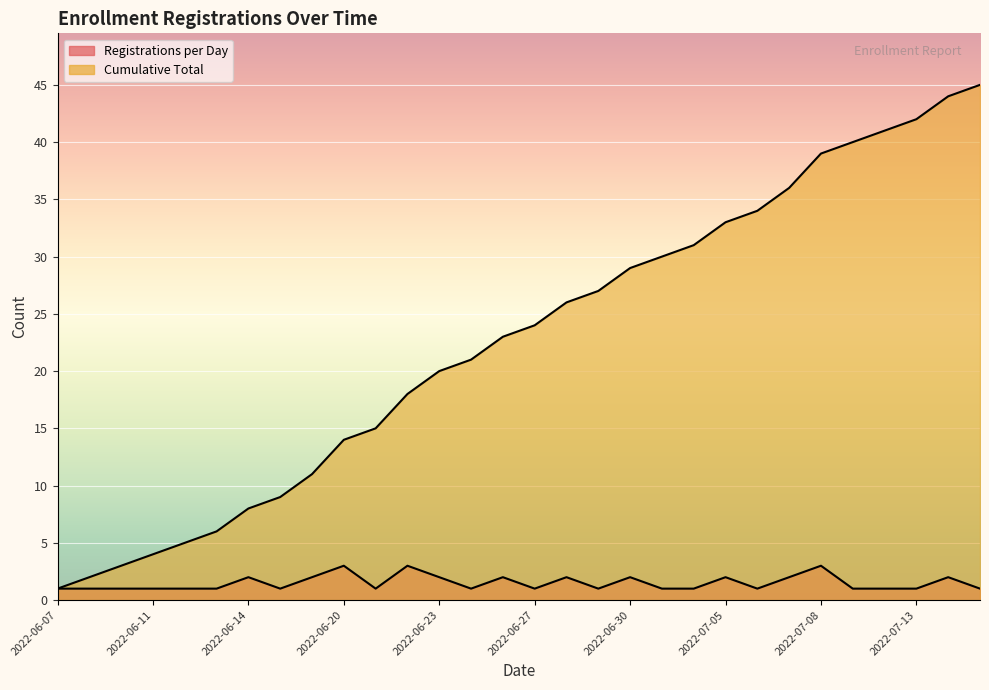

What is the difference between the maximum and second lowest values in the Registrations per Day series?

2